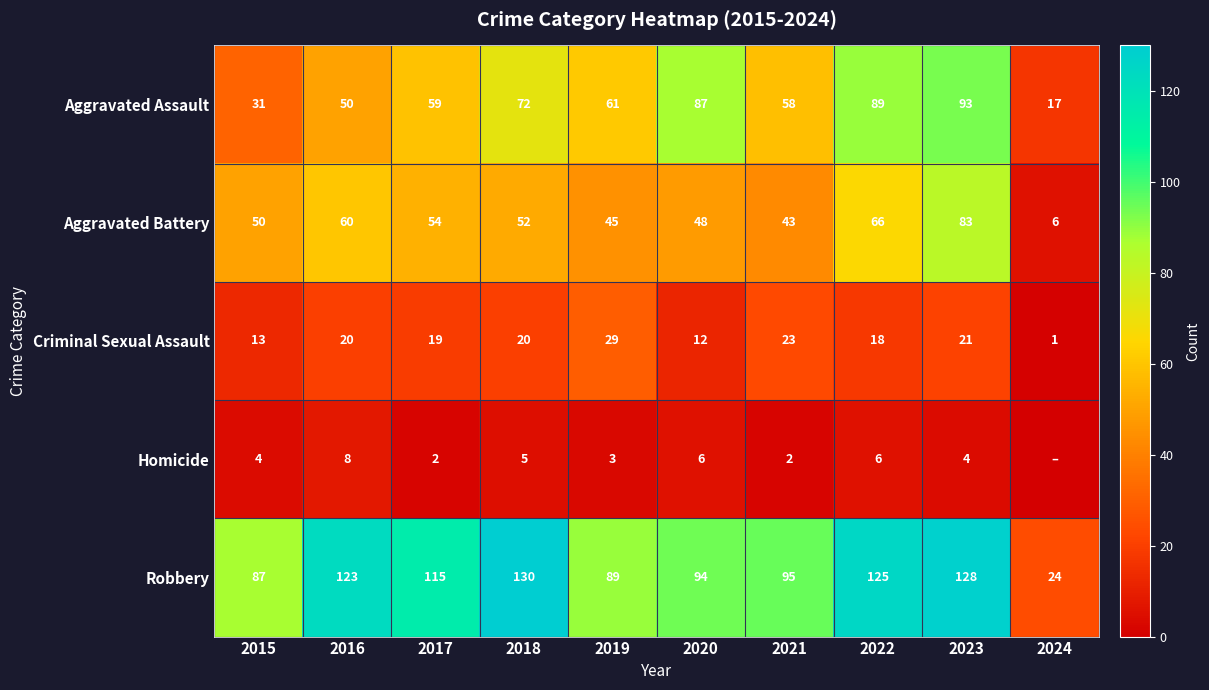

What is the difference between the second highest and minimum values in the Criminal Sexual Assault series?

22